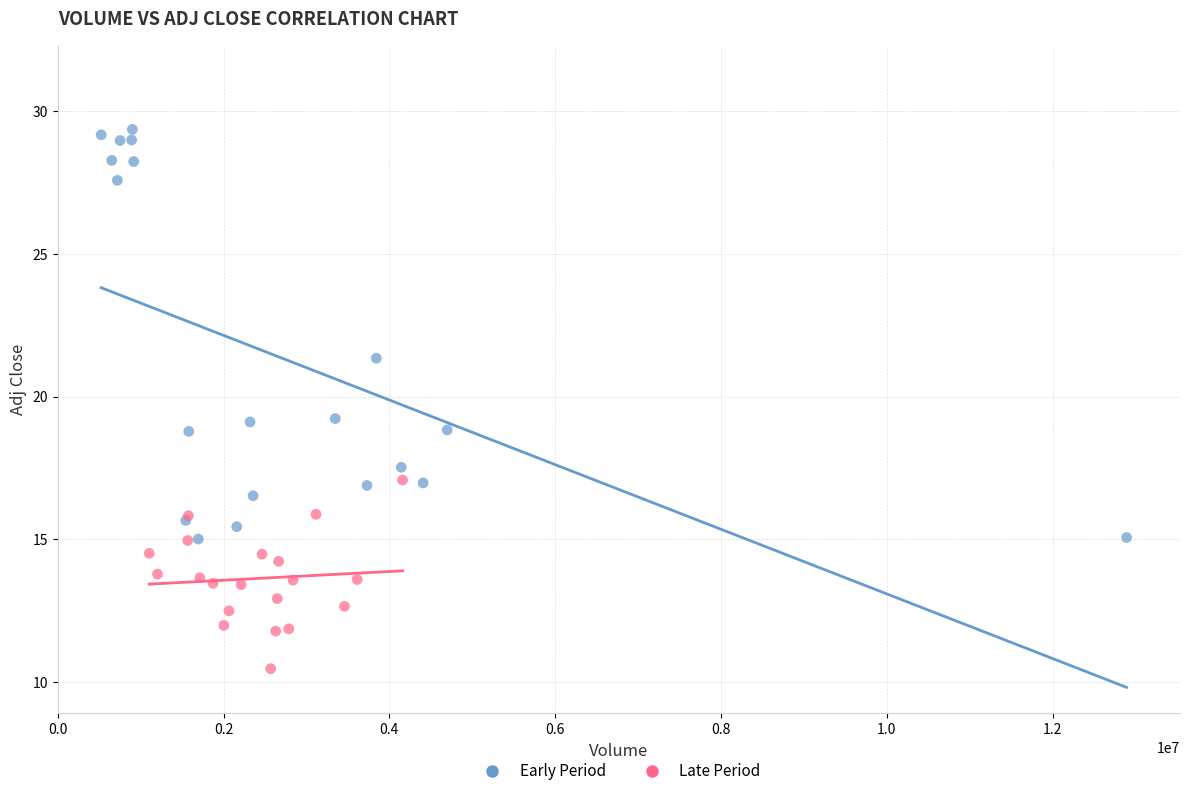

Which series reaches the maximum Y coordinate?

Early Period